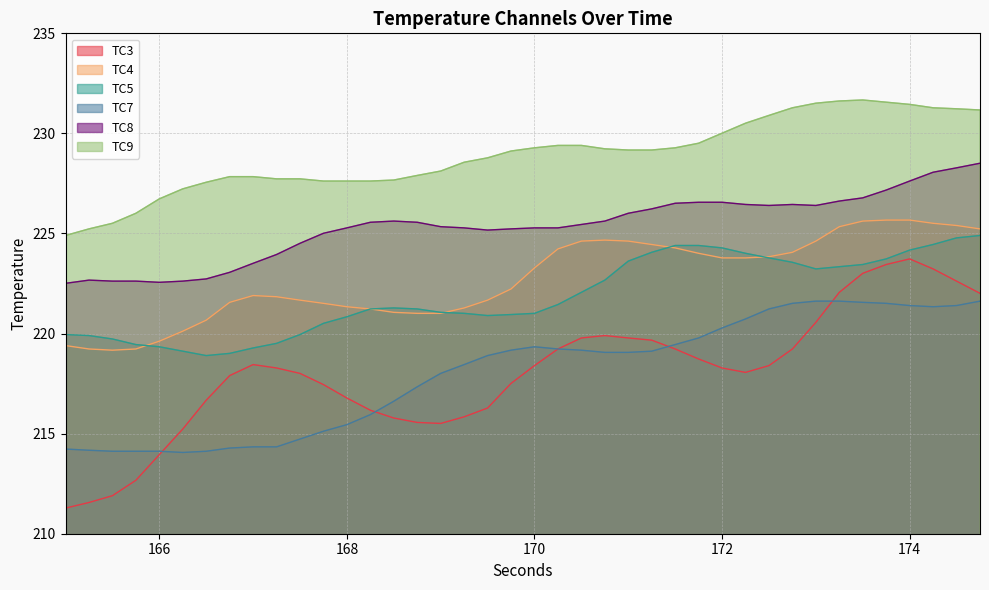

True or false: TC4 and TC5 intersect in this chart.

True